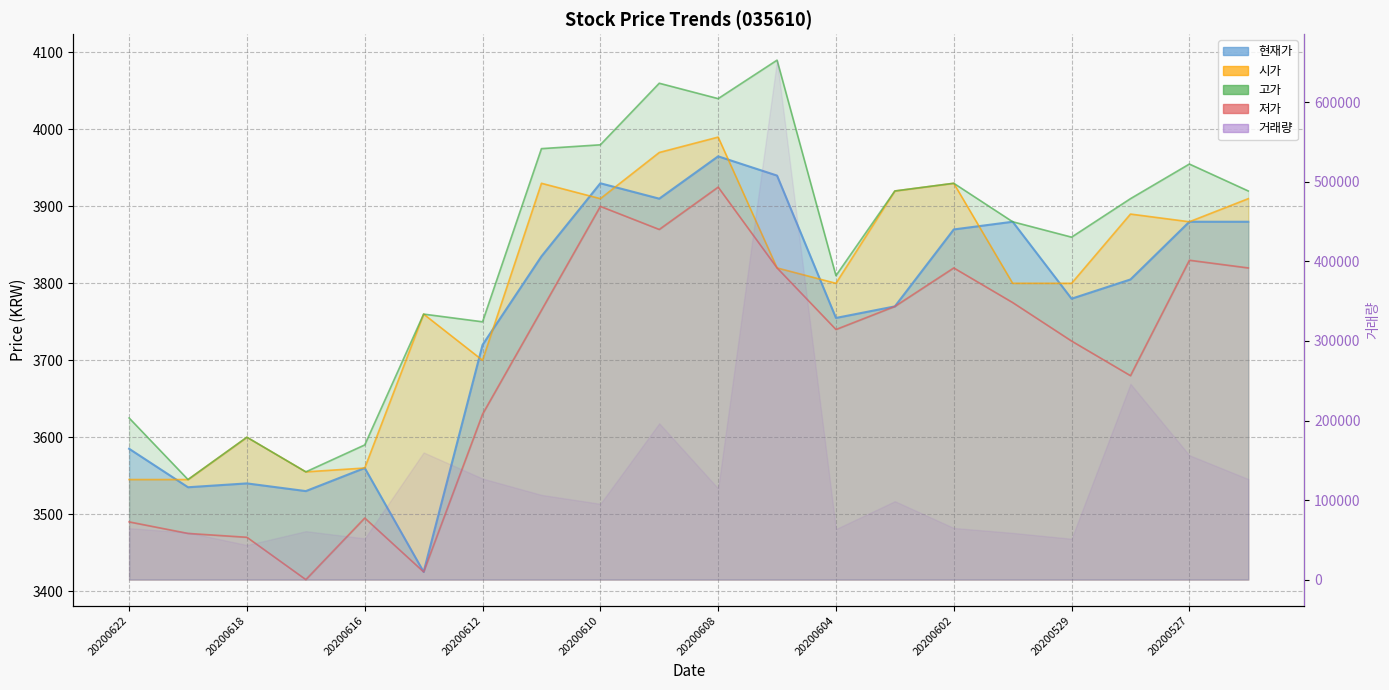

At which category does 고가 reach its first local valley?

20200619